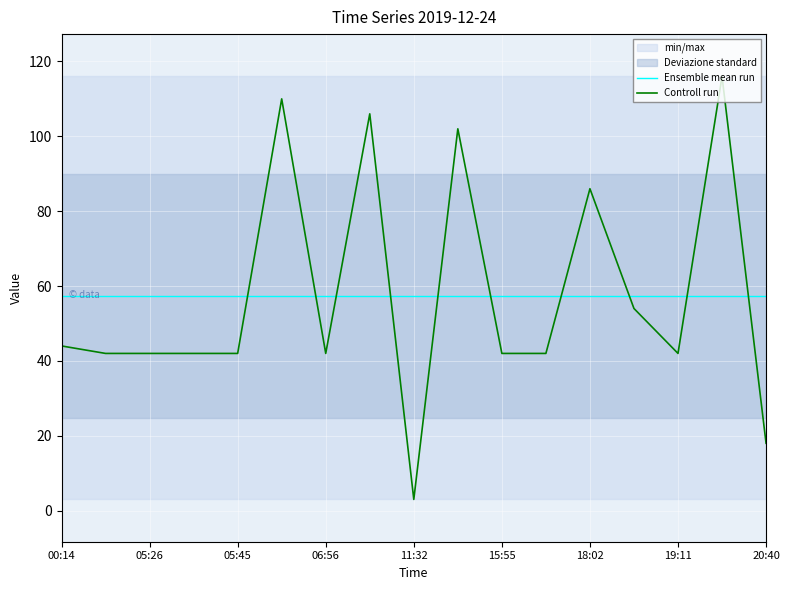

True or false: Controll run and Ensemble mean run intersect in this chart.

True